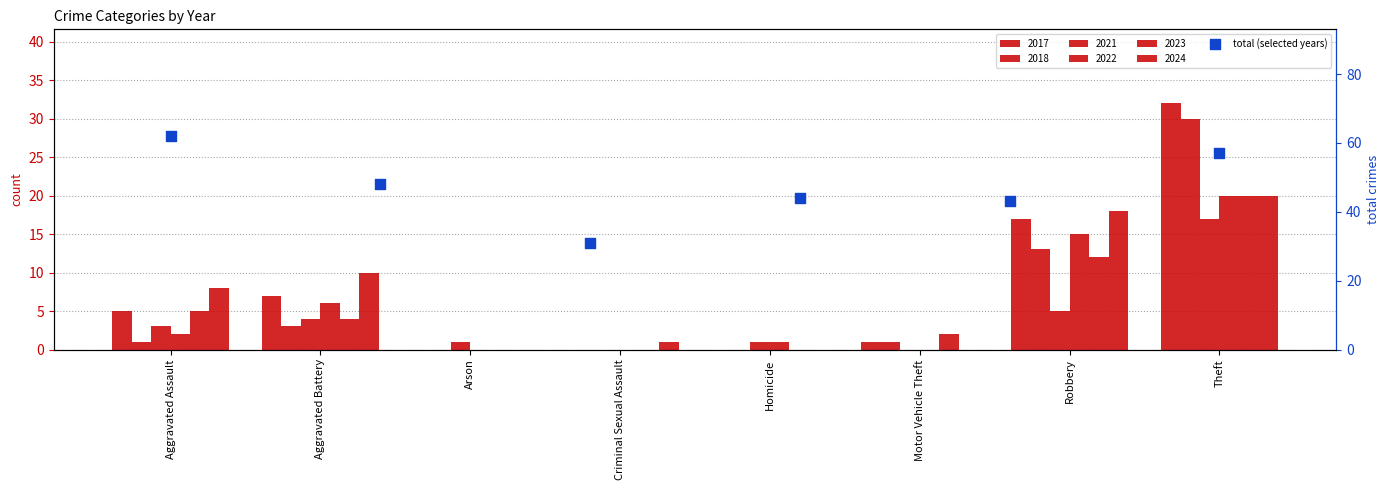

Which has a higher value, Theft or Aggravated Assault?

Aggravated Assault